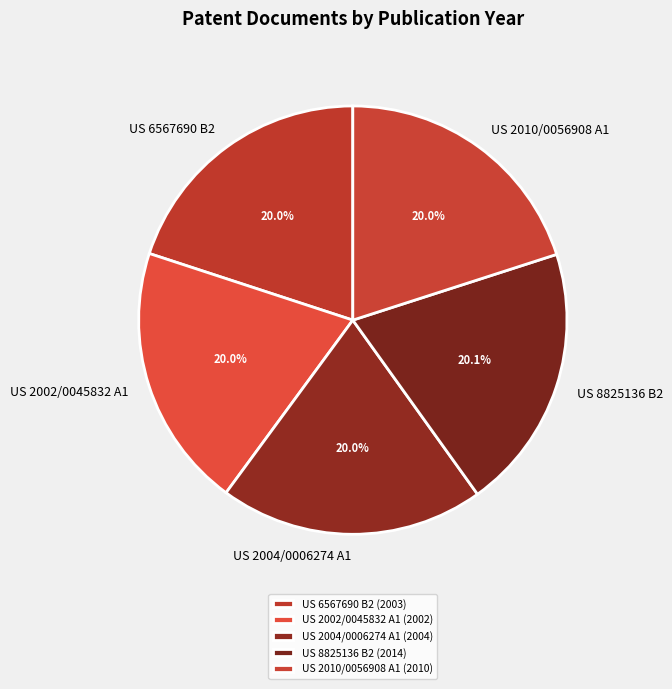

True or false: US 2010/0056908 A1 accounts for 14% of the total.

False